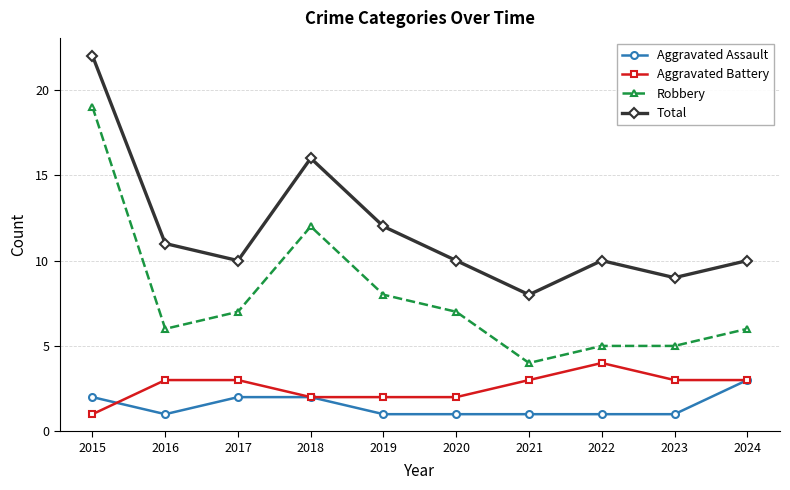

What is the maximum value shown in the chart?

22